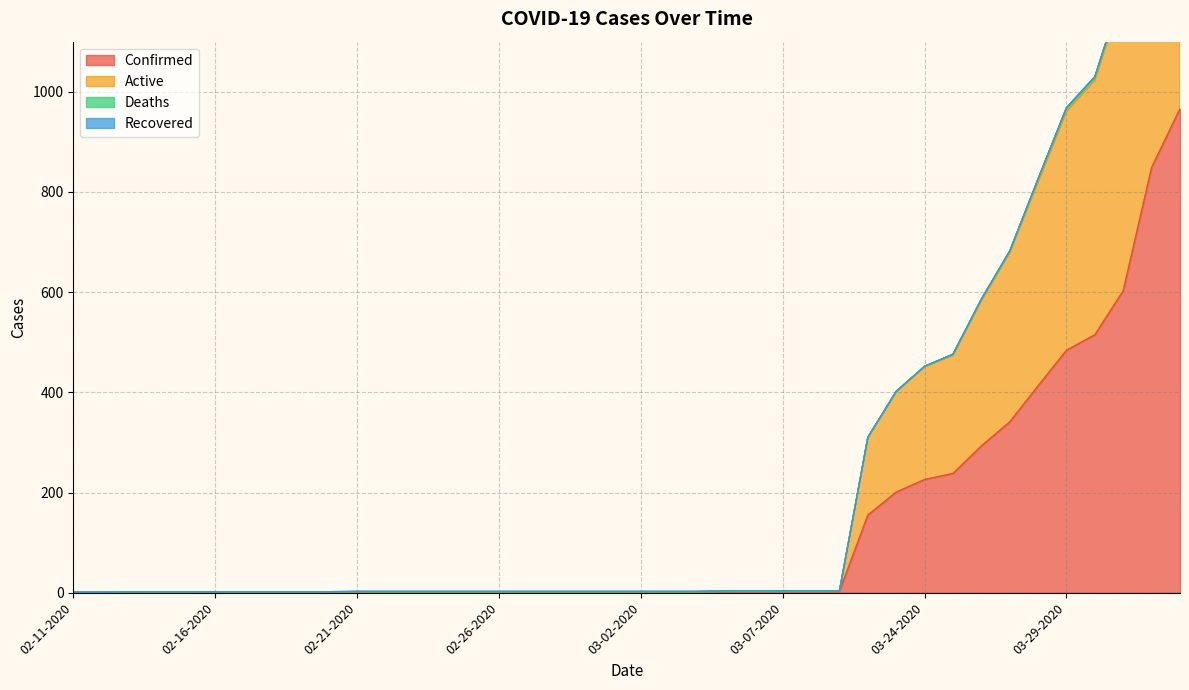

Which series changed the most between 03-23-2020 and 03-29-2020?

Active